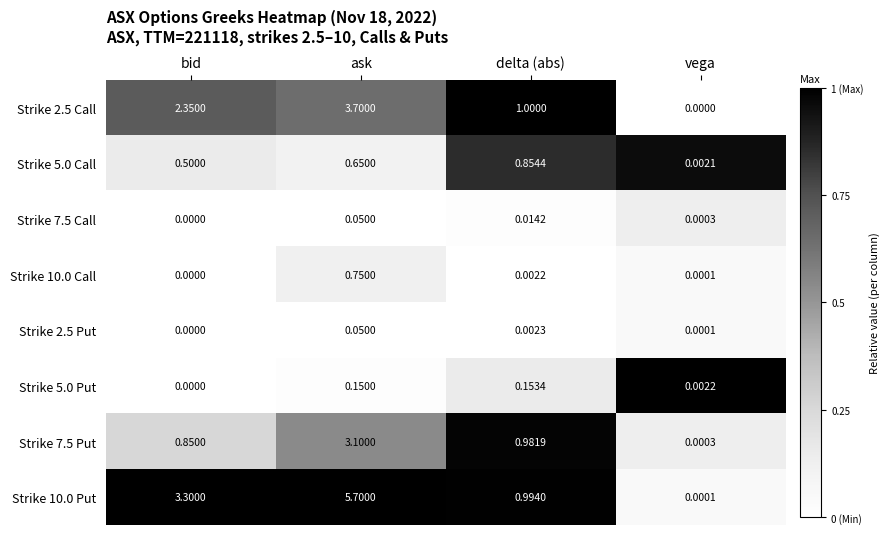

At which label does Strike 7.5 Put reach its minimum?

vega